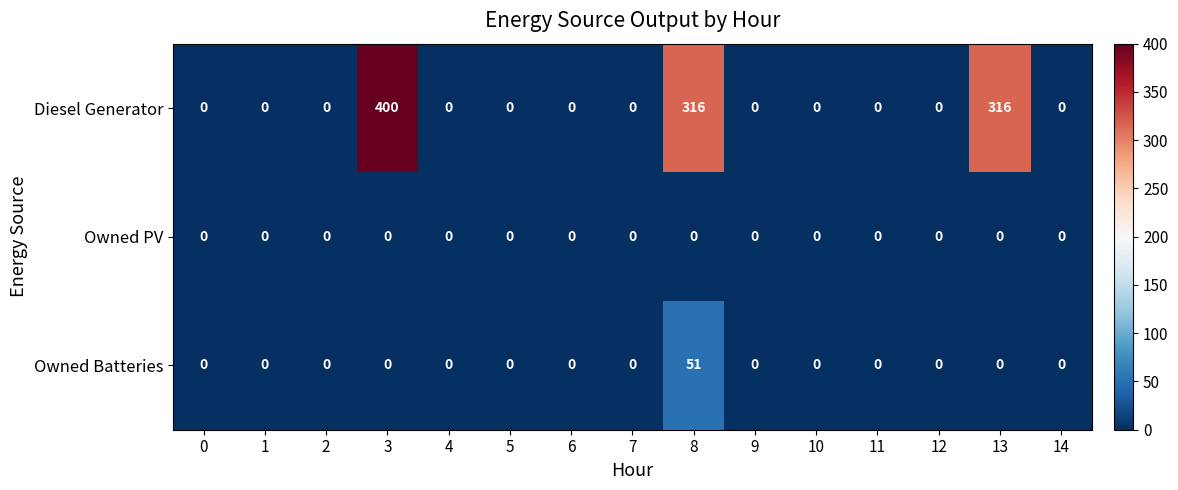

Rank the series by their maximum value, from highest to lowest.

Diesel Generator, Owned Batteries, Owned PV